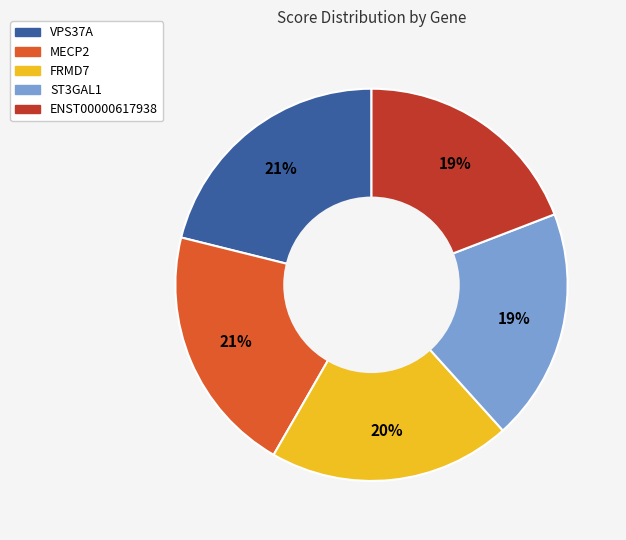

True or false: ENST00000617938 accounts for 14% of the total.

False